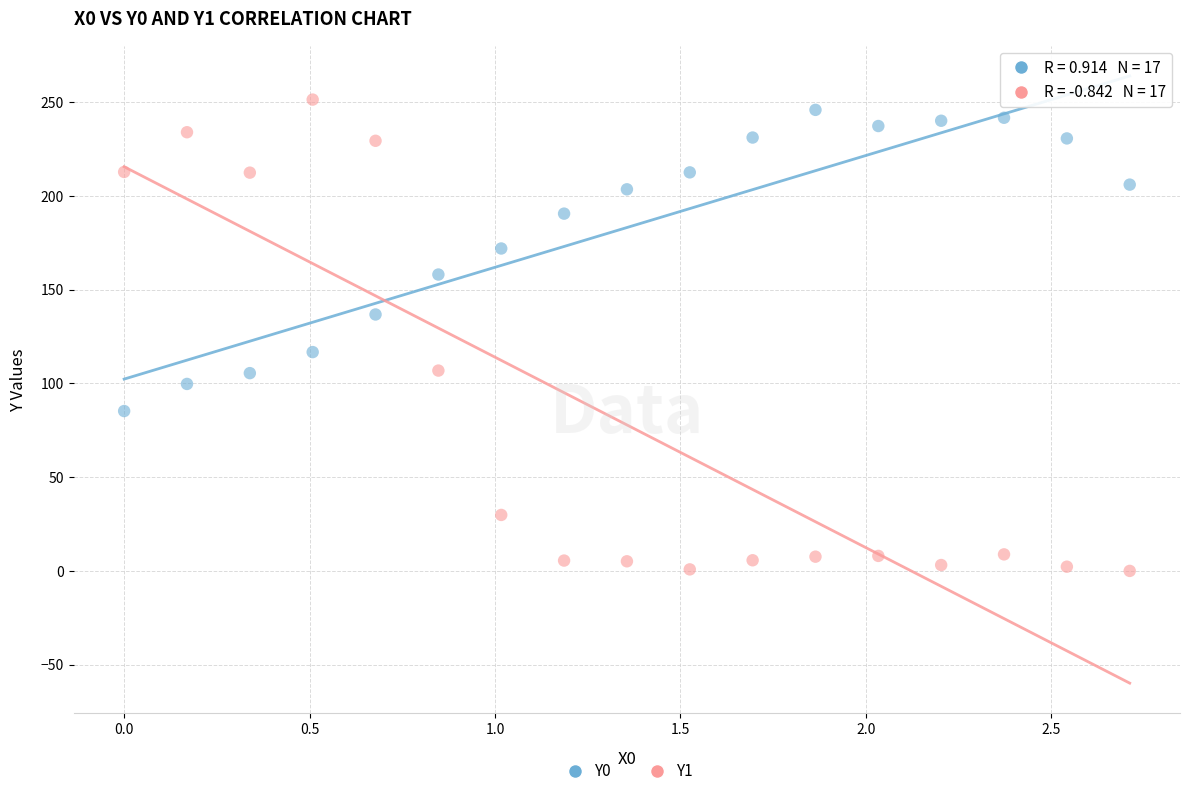

What are all the series names shown in the legend?

Y0, Y1